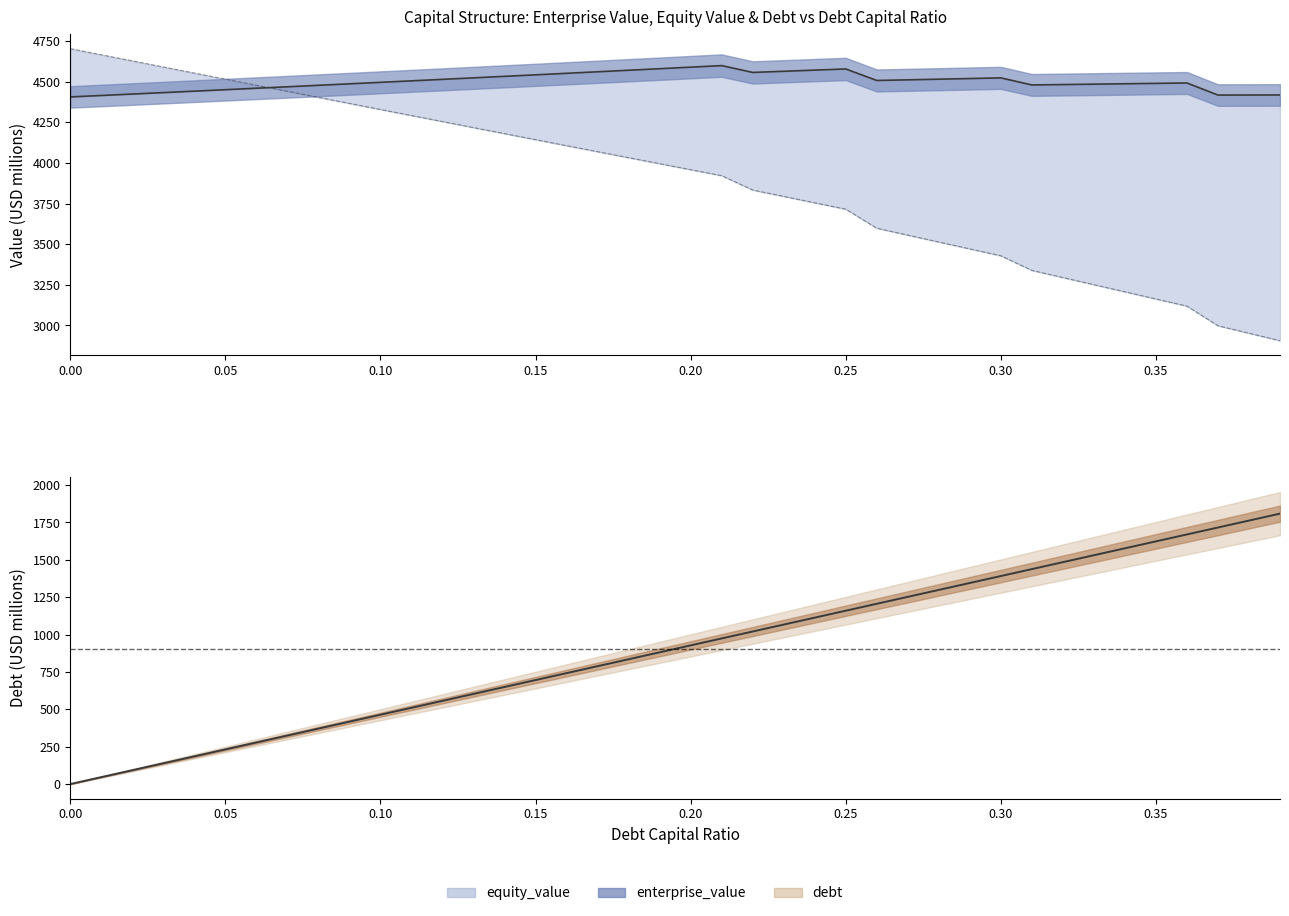

What is the difference between the debt values at 0.38 and 0.11?

1252.3